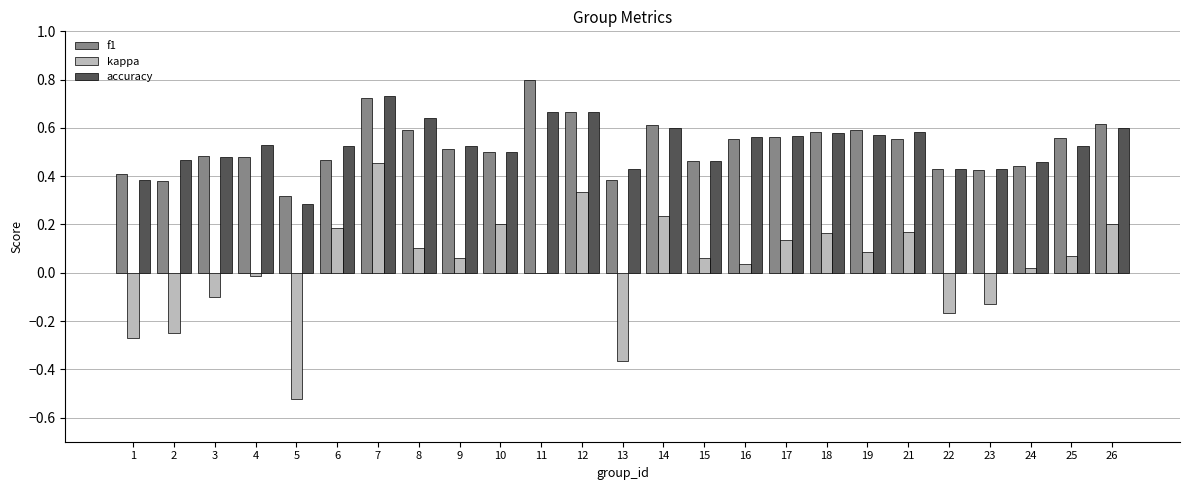

What is the total value across all series at 3?

0.9